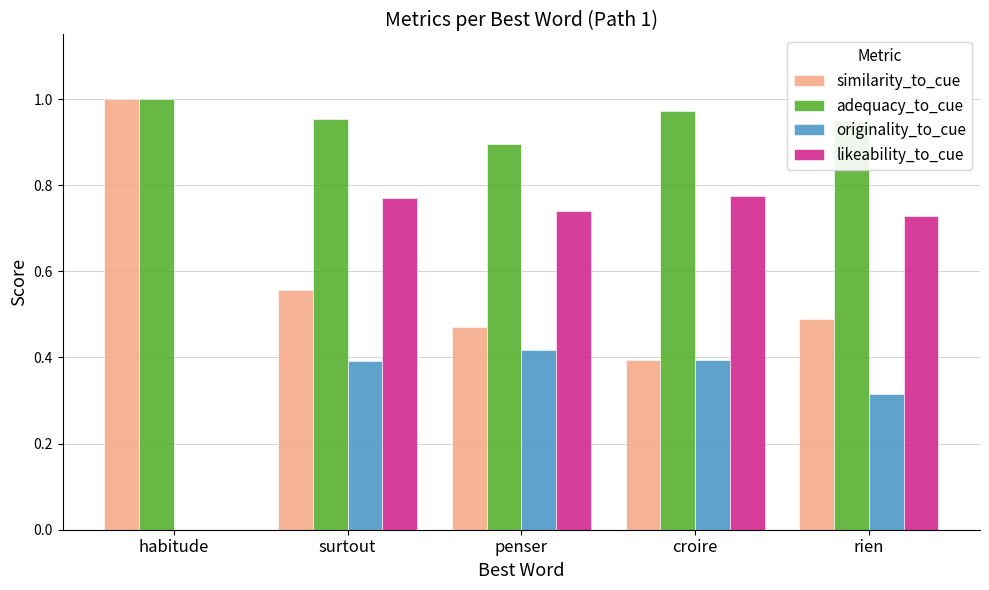

The value of likeability_to_cue at surtout is 0.2. True or false?

False